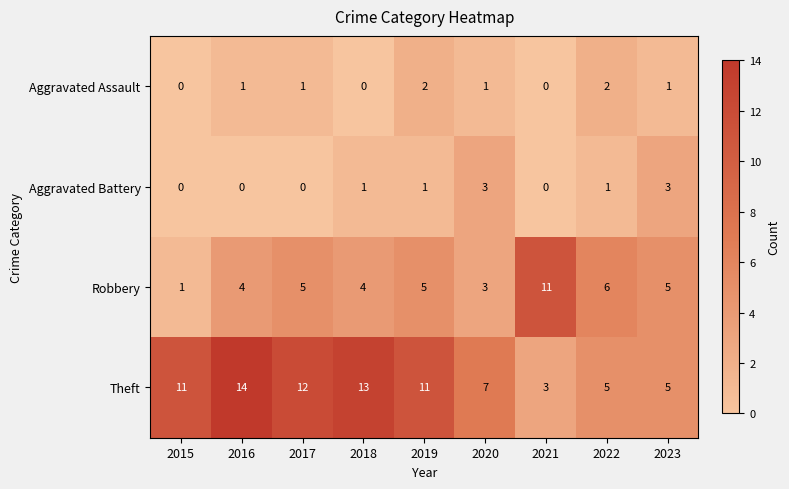

Which series has the widest spread of values?

Theft